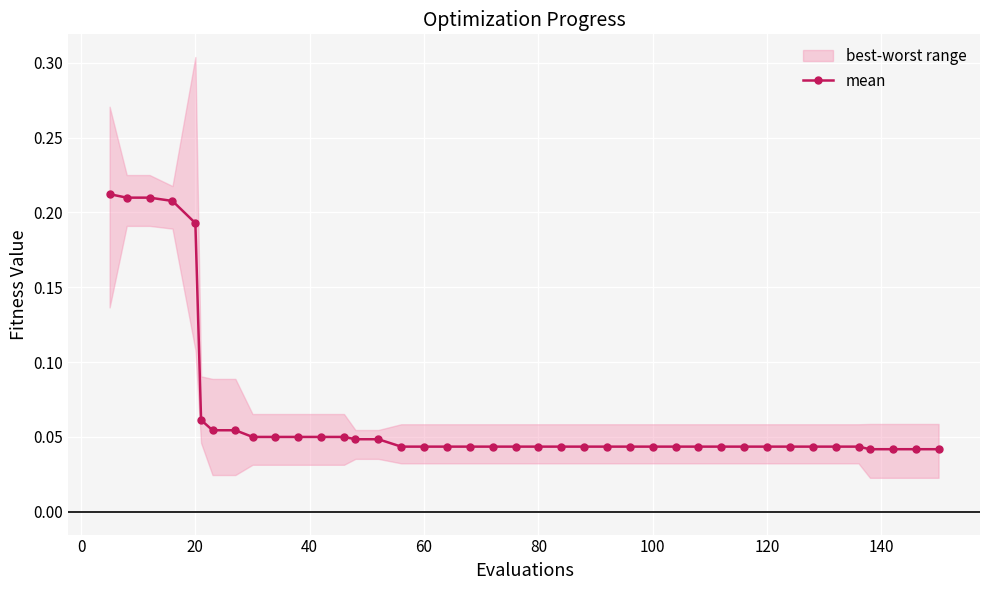

The mean series shows 0.0 at 20. True or false?

False